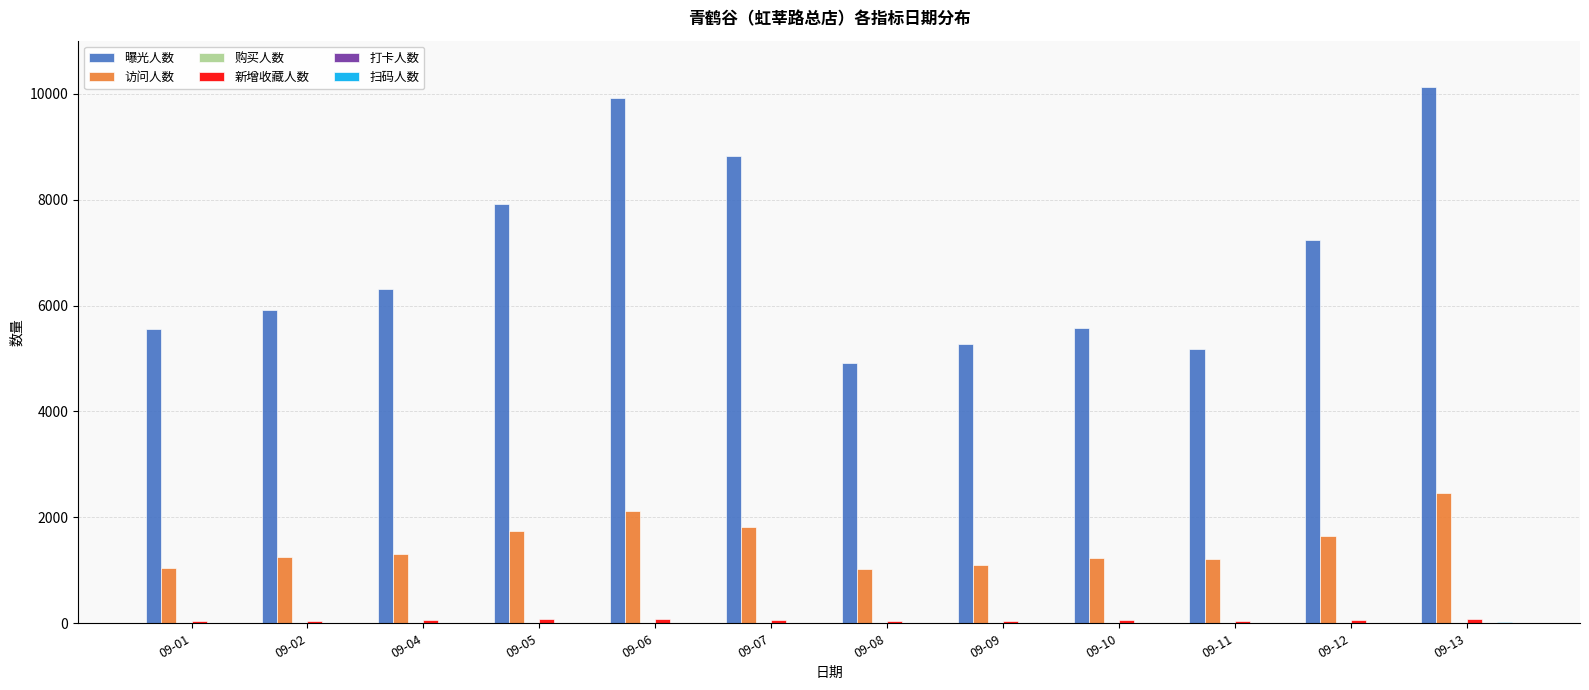

Which series has the largest total across all categories?

曝光人数